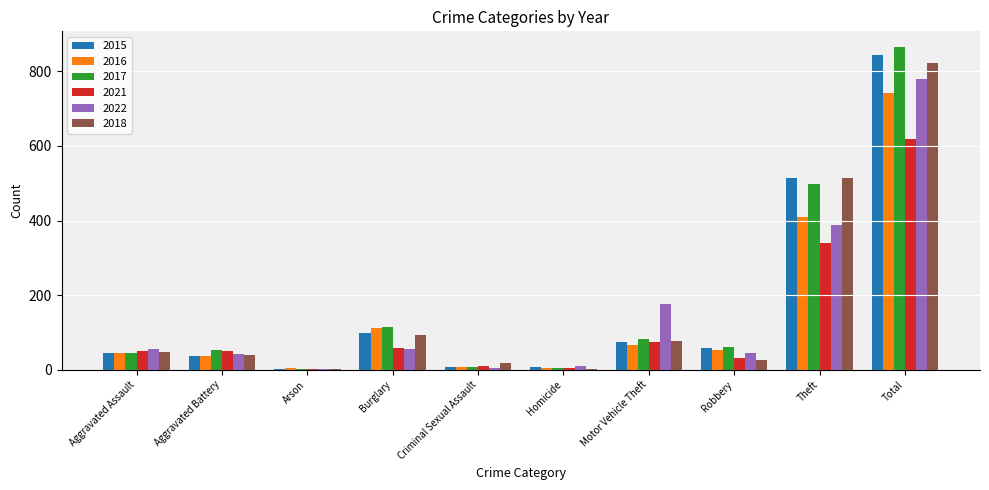

The 2018 series shows 78 at Motor Vehicle Theft. True or false?

True